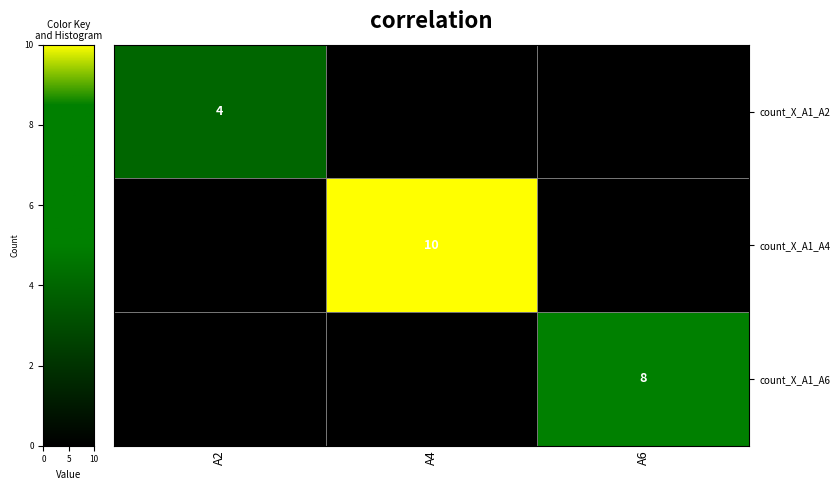

The value of count_X_A1_A6 at A6 is 4. True or false?

False